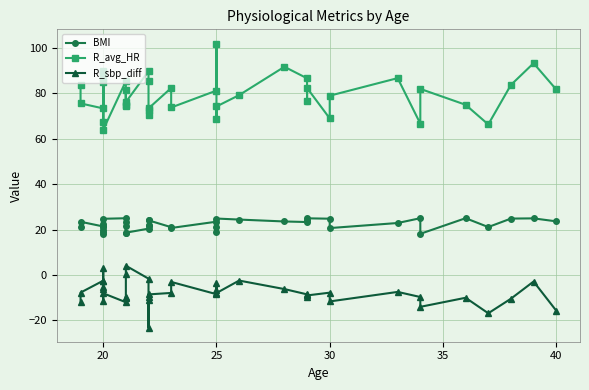

What is the difference between the maximum and minimum values in the R_avg_HR series?

38.0